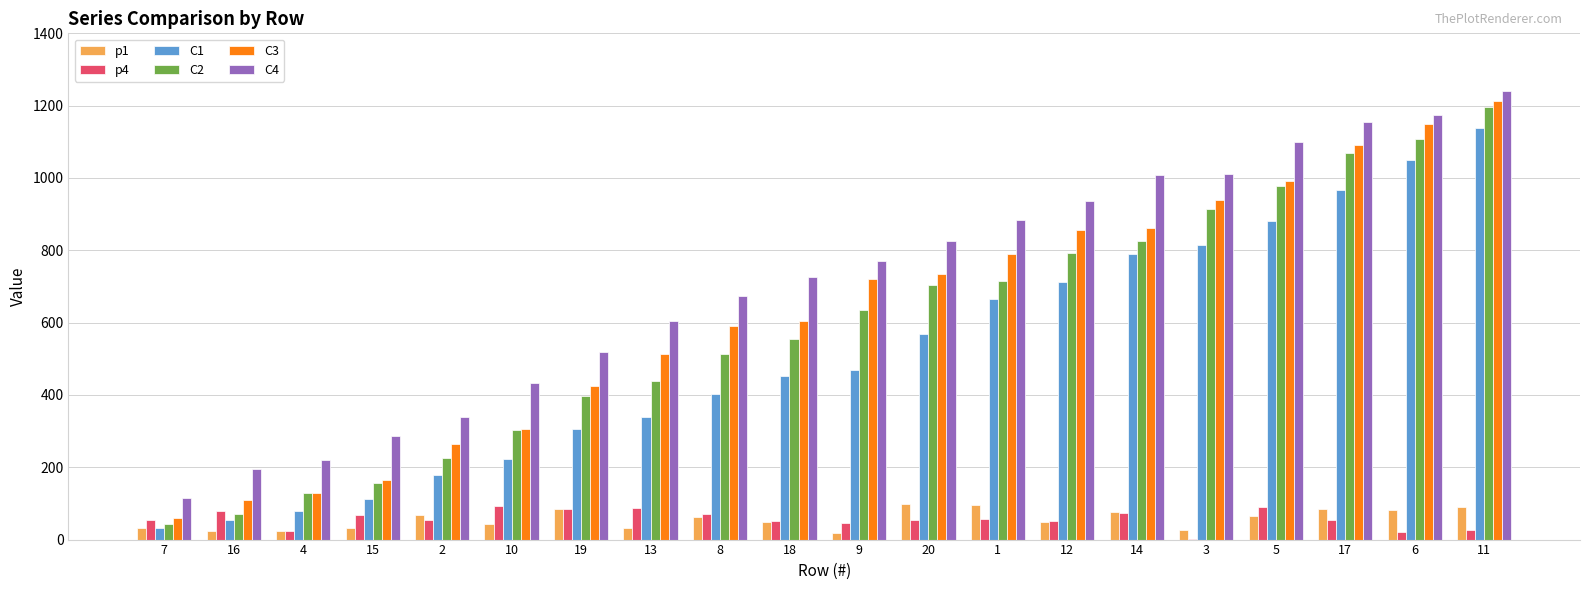

What is the sum of the p4 values at 17 and 9?

100